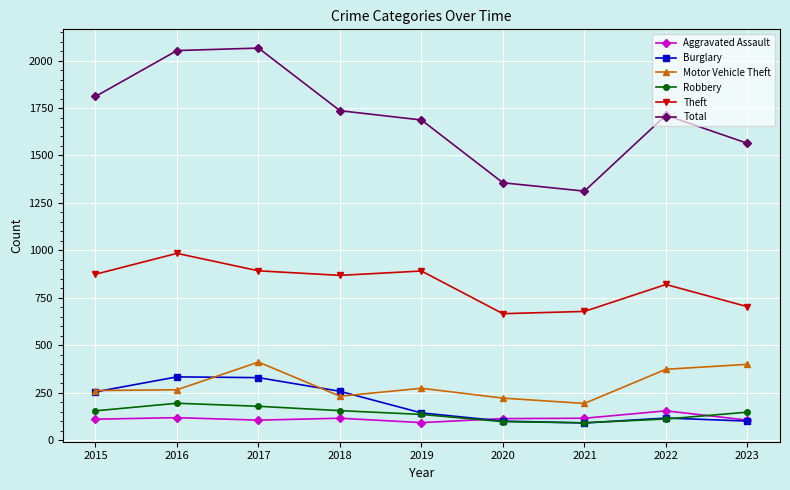

Which series has the widest spread of values?

Total